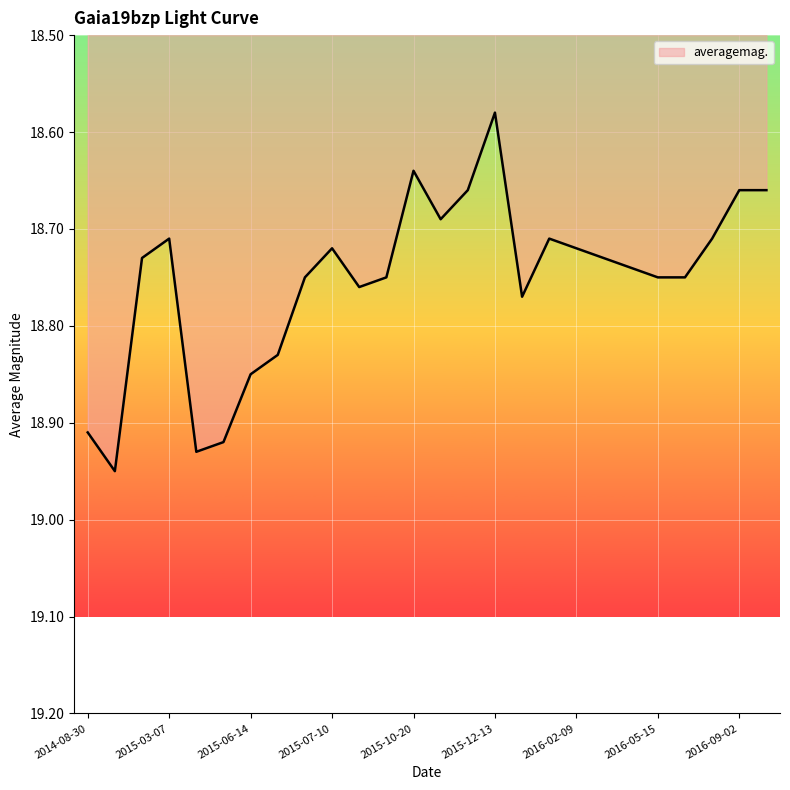

How many lines are shown in the chart?

1